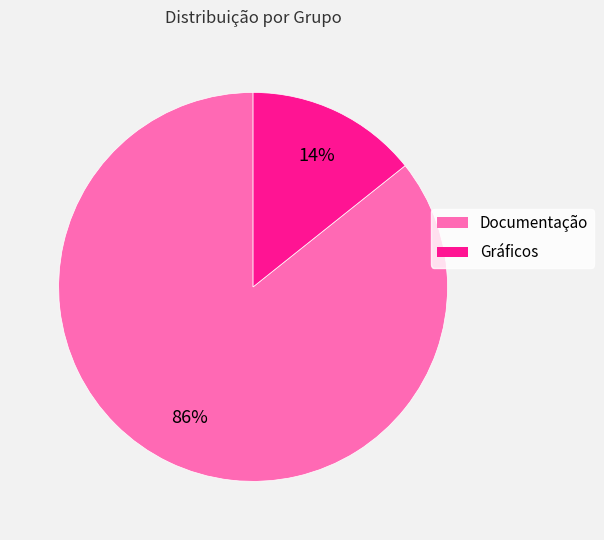

Which slice is the smallest?

Gráficos